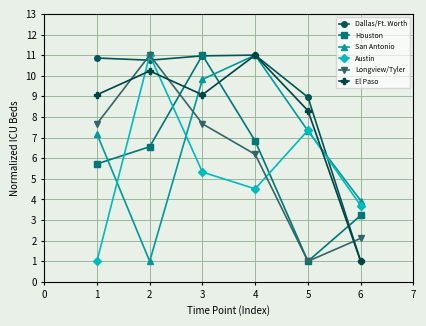

How many values in the San Antonio series exceed 7?

4